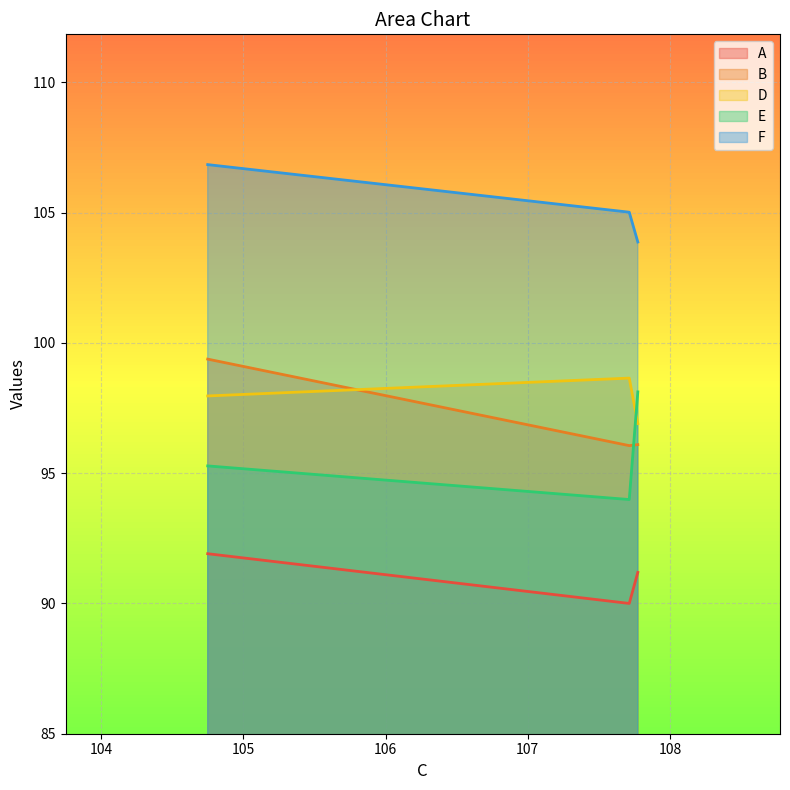

Between 107.71405583366679 and 107.77433963237779, which series saw the biggest shift?

E